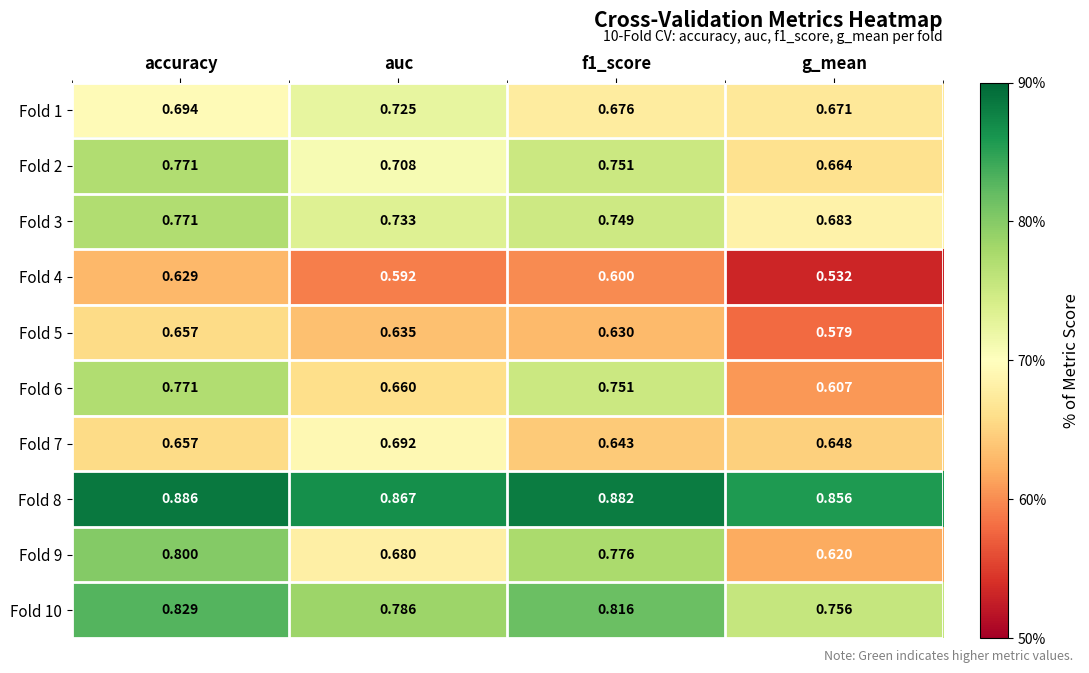

Which category has the highest value across all series?

accuracy